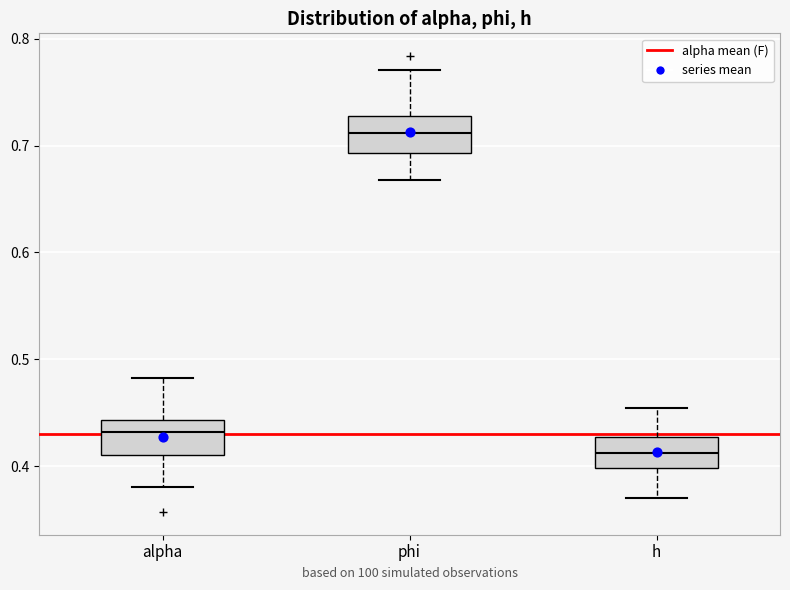

Reading left to right, read every box against the y-axis: the position of its median line, the range the box covers, and the ends of its whiskers. The values are not printed on the chart, so give them approximately, as read against the axis.

alpha: median 0.43, box 0.41 to 0.44, whiskers 0.38 to 0.48
phi: median 0.71, box 0.69 to 0.73, whiskers 0.67 to 0.77
h: median 0.41, box 0.40 to 0.43, whiskers 0.37 to 0.45